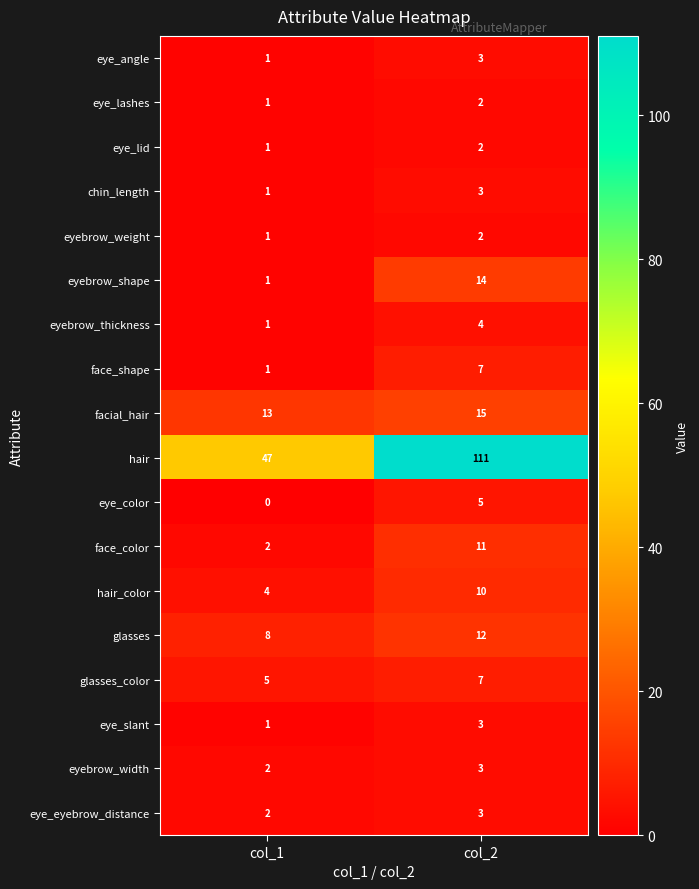

At which category is the sum across all series the highest?

col_2